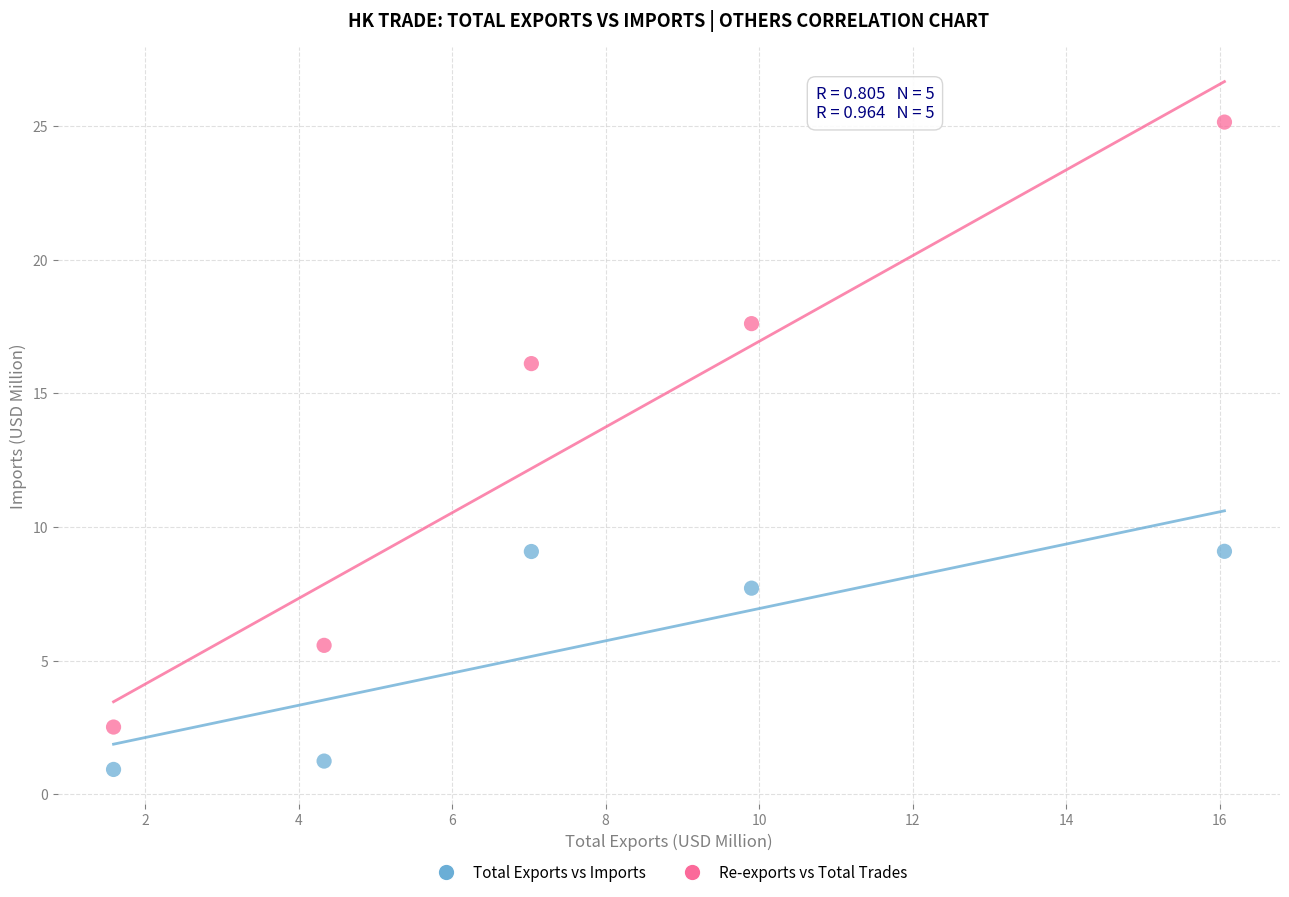

Which series has the widest spread of Y values?

Re-exports vs Total Trades